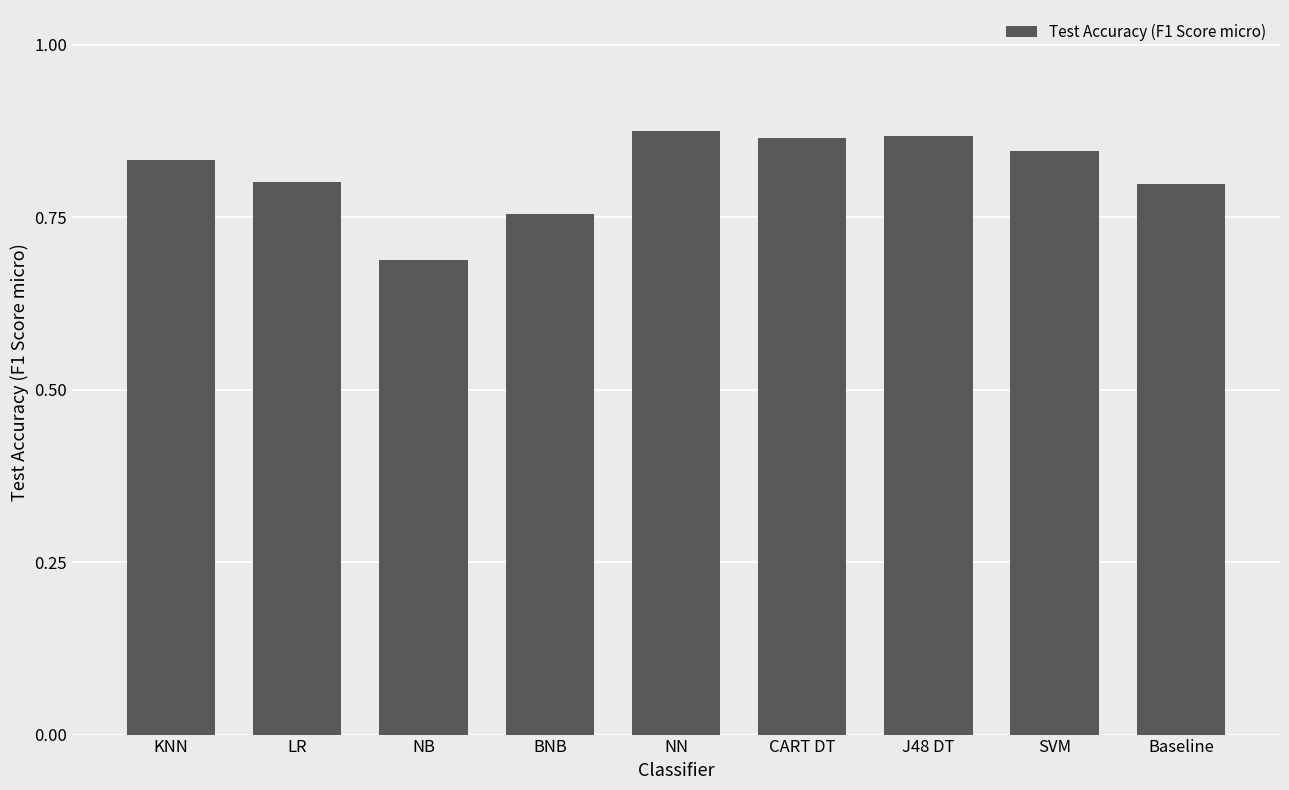

The chart shows a value of 1.5 at KNN. True or false?

False